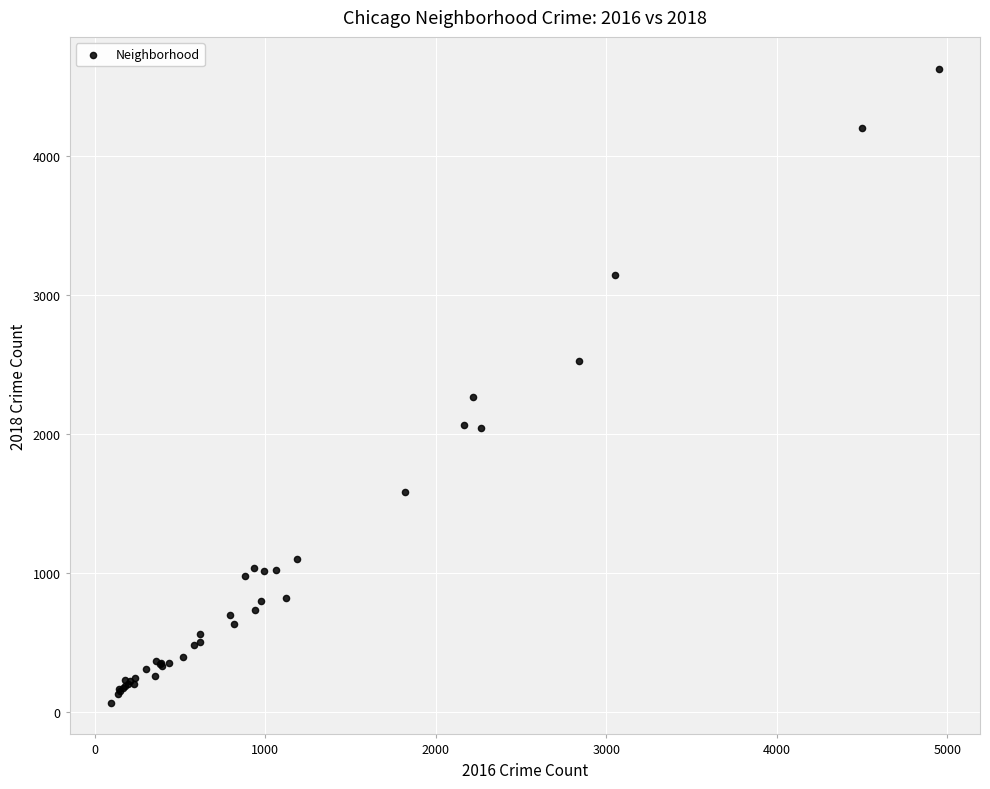

What Y value in the scatter plot is closest to 2348?

2268